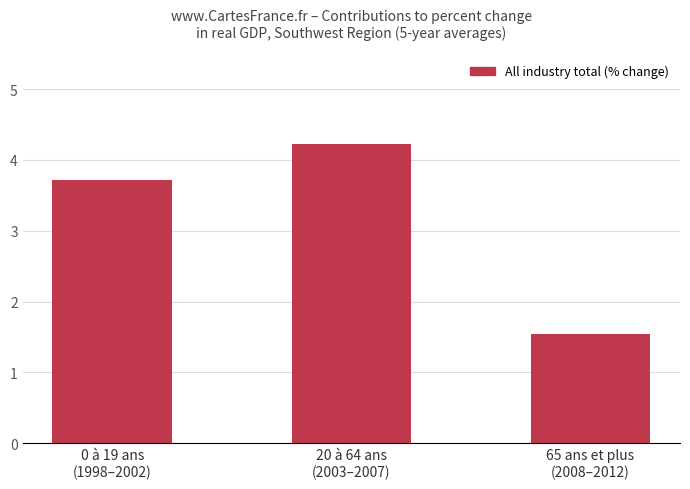

Are the bars grouped side by side (vs. stacked)?

No